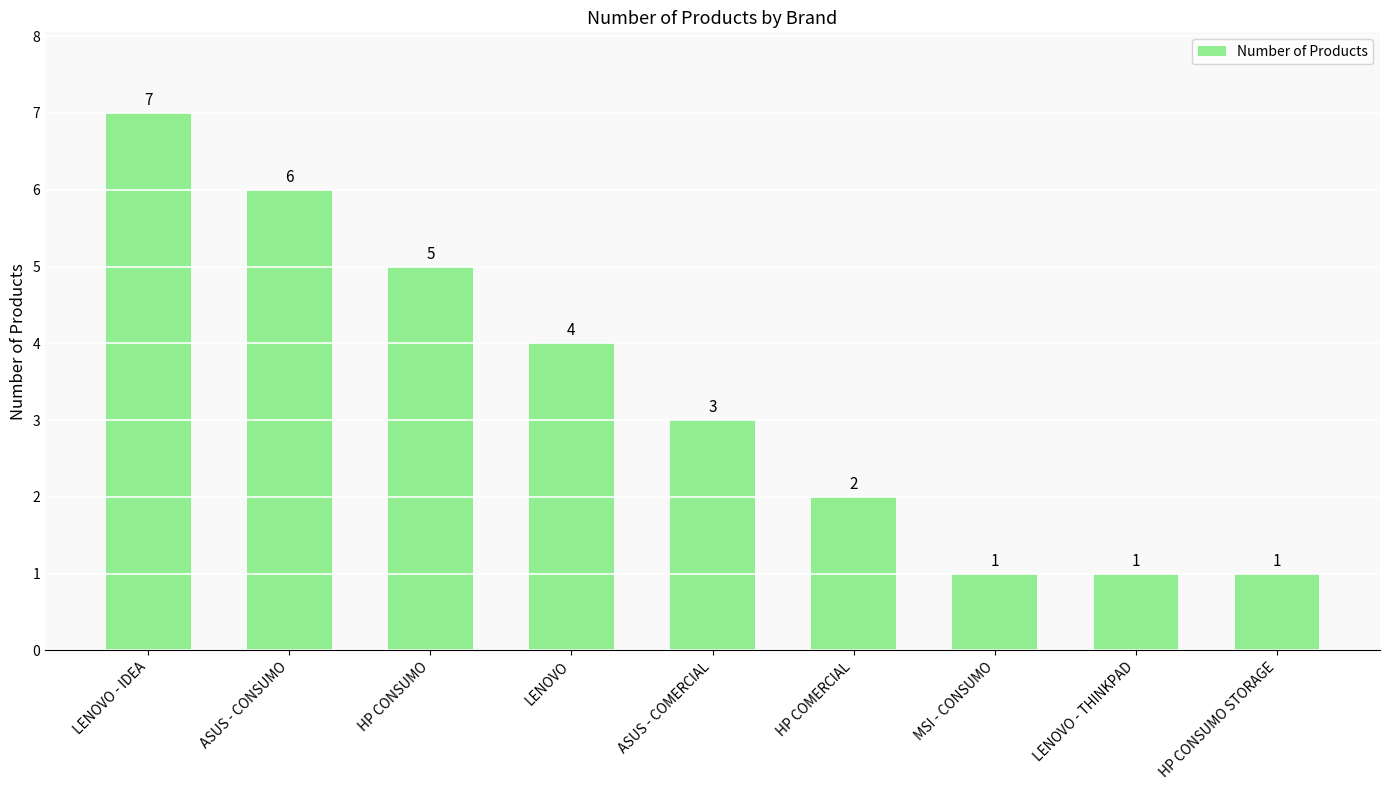

What is the sum of the values at HP CONSUMO STORAGE and MSI - CONSUMO?

2